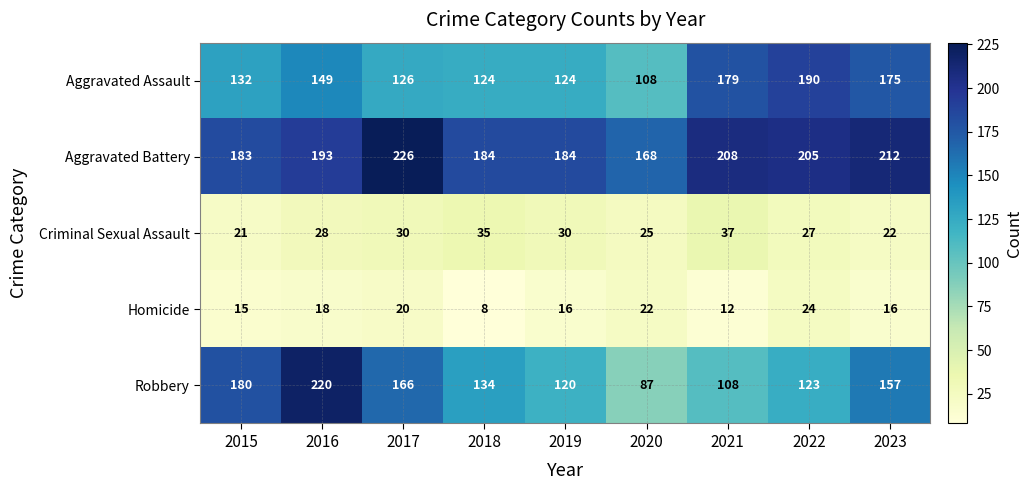

Which label corresponds to the smallest value in the chart?

2018